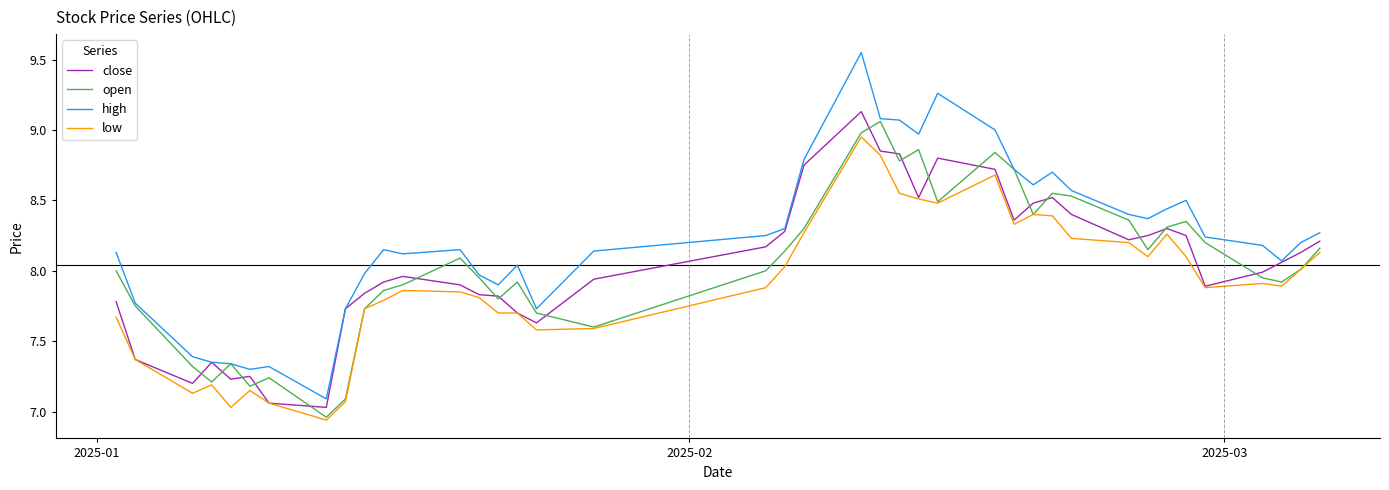

Which series has the largest total across all categories?

high